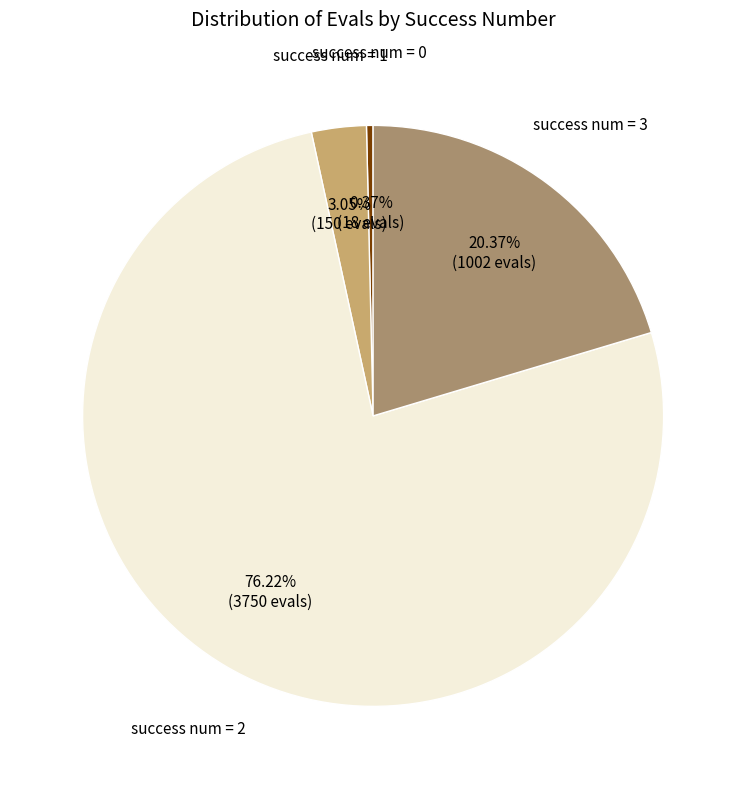

Count the number of slices in the pie.

4